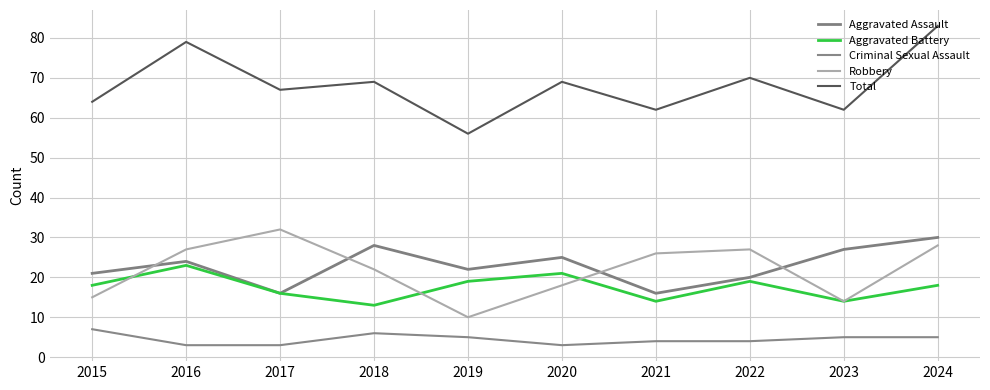

What is the value of the Criminal Sexual Assault point at the 9th from the left?

5